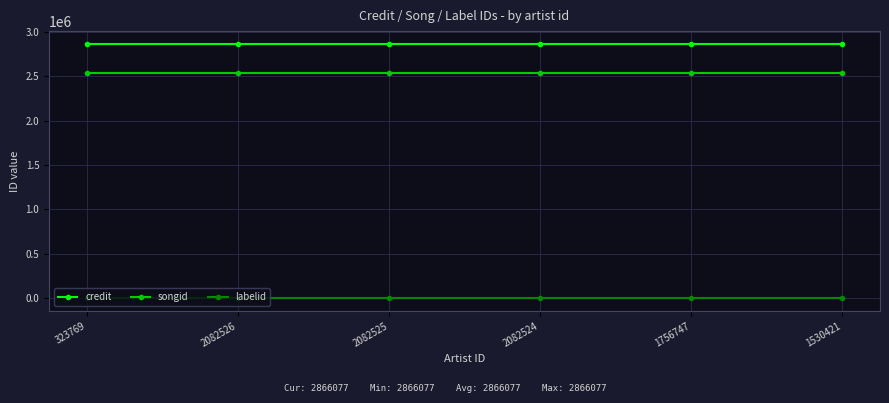

At how many categories does at least one series exceed 2832695?

6